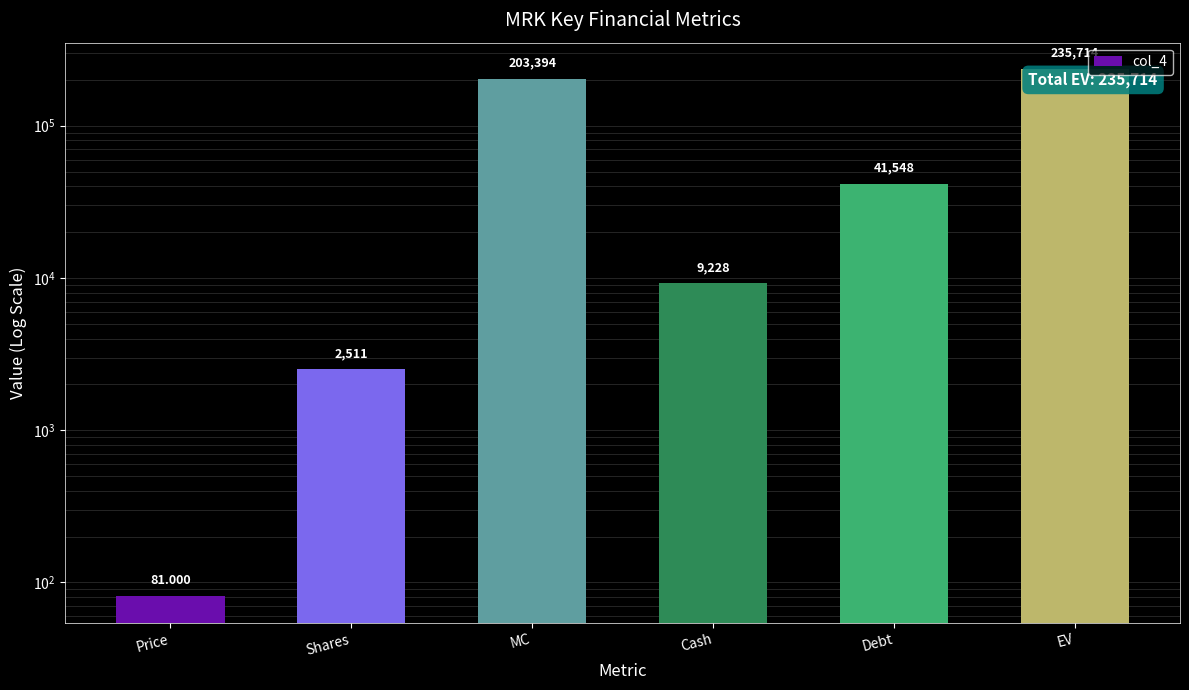

What is the label of the 3rd bar from the left?

MC